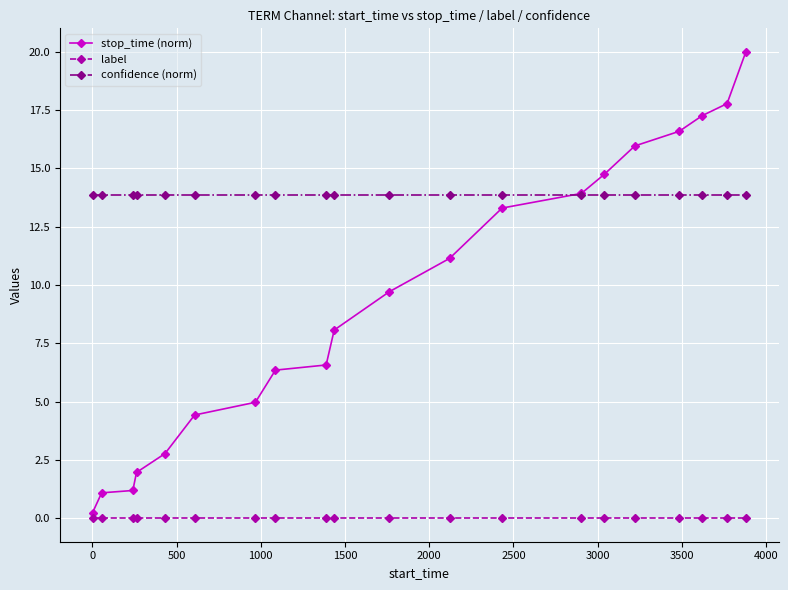

Reading left to right, extract all data points from this chart.

stop_time (norm): 0.2	1.1	1.2	2.0	2.8	4.4	5.0	6.4	6.6	8.1	9.7	11.1	13.3	13.9	14.8	16.0	16.6	17.3	17.8	20.0
label: 0.0	0.0	0.0	0.0	0.0	0.0	0.0	0.0	0.0	0.0	0.0	0.0	0.0	0.0	0.0	0.0	0.0	0.0	0.0	0.0
confidence (norm): 13.9	13.9	13.9	13.9	13.9	13.9	13.9	13.9	13.9	13.9	13.9	13.9	13.9	13.9	13.9	13.9	13.9	13.9	13.9	13.9